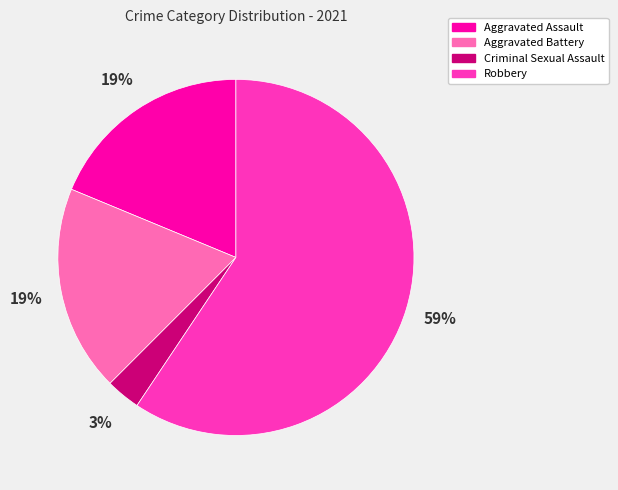

Between Robbery and Aggravated Battery, which is larger?

Robbery